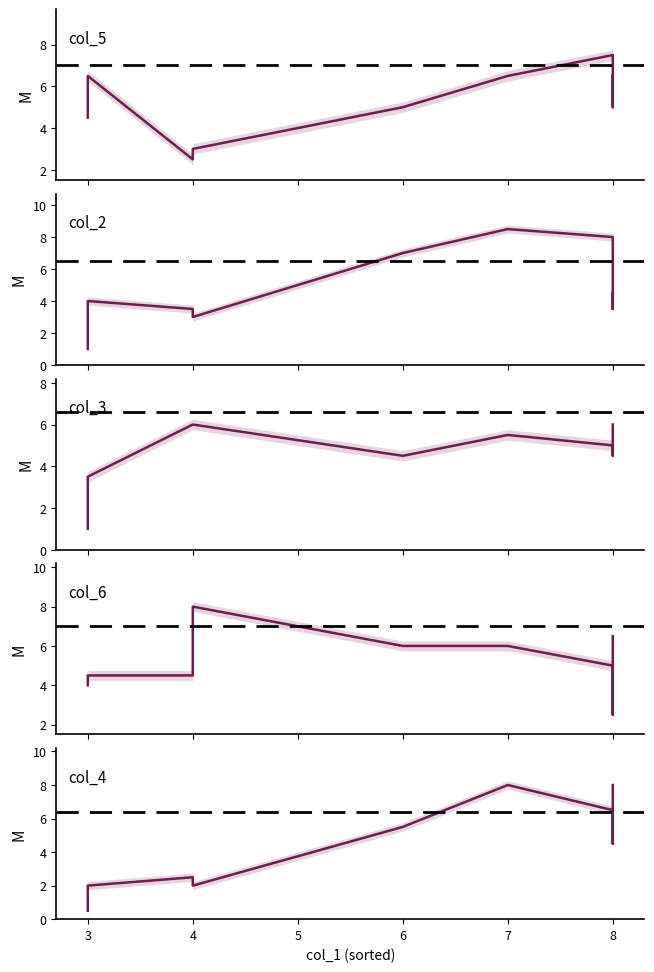

Which category has the highest value in the col_3 series?

4